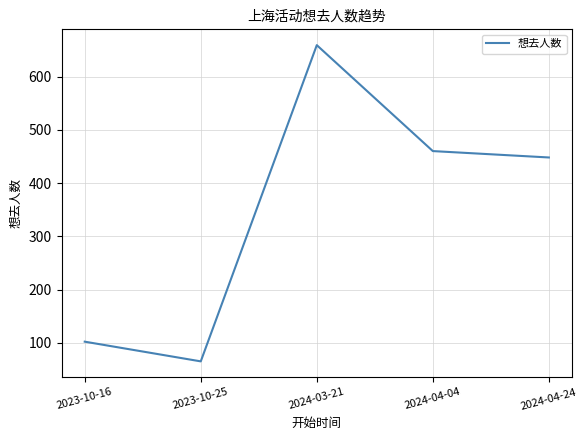

Where is the first local minimum?

2023-10-25